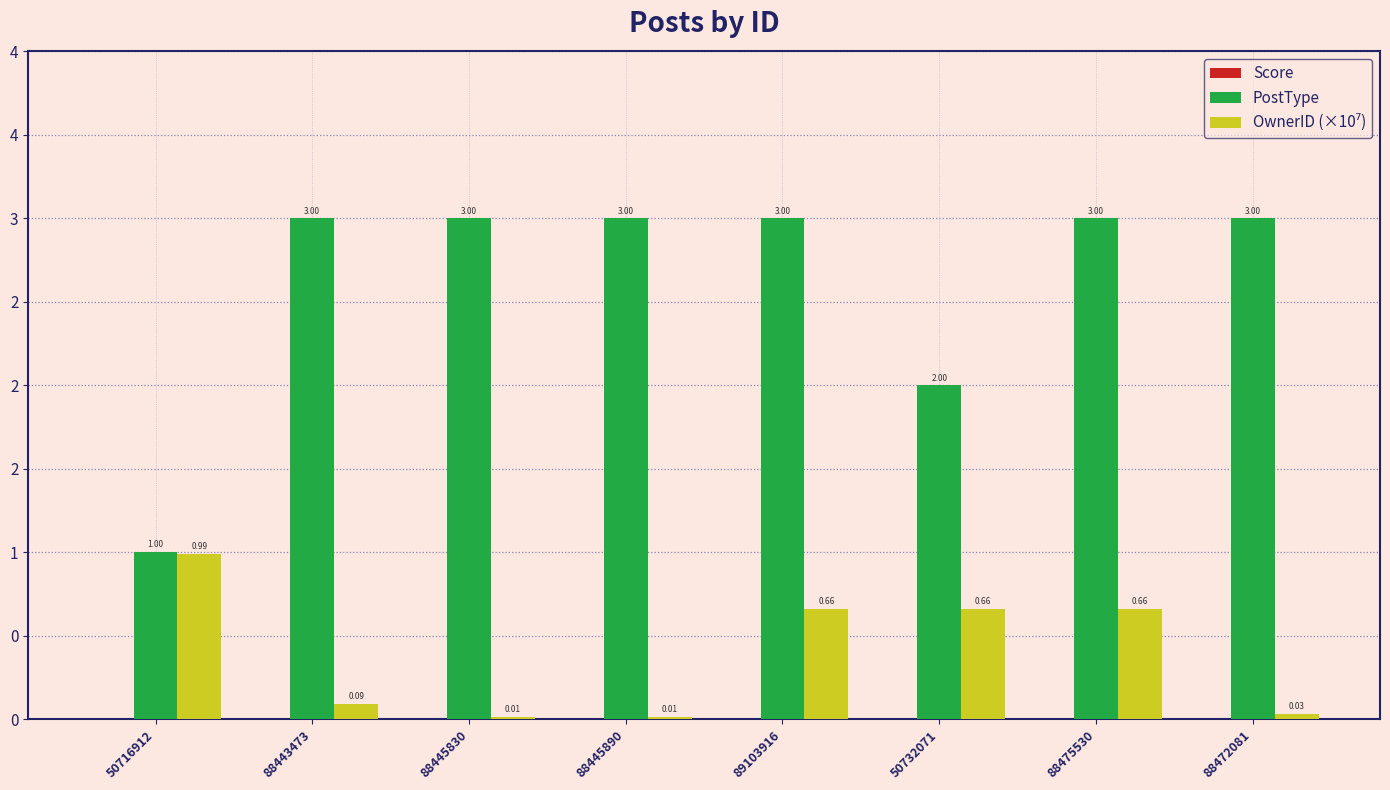

What are all the series names shown in the legend?

Score, PostType, OwnerID (×10⁷)